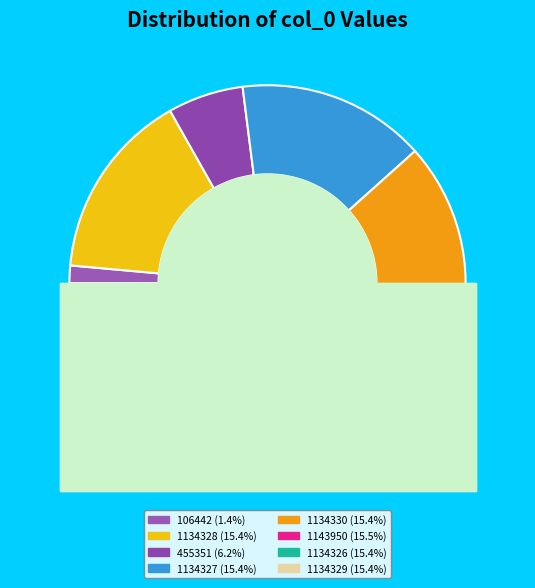

Count the number of slices in the pie.

8